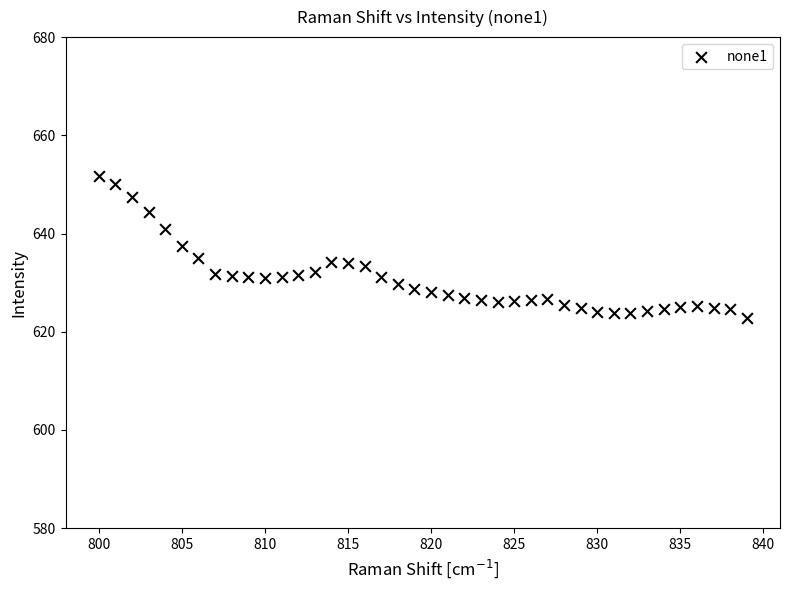

What is the range of X values (max minus min)?

39.0